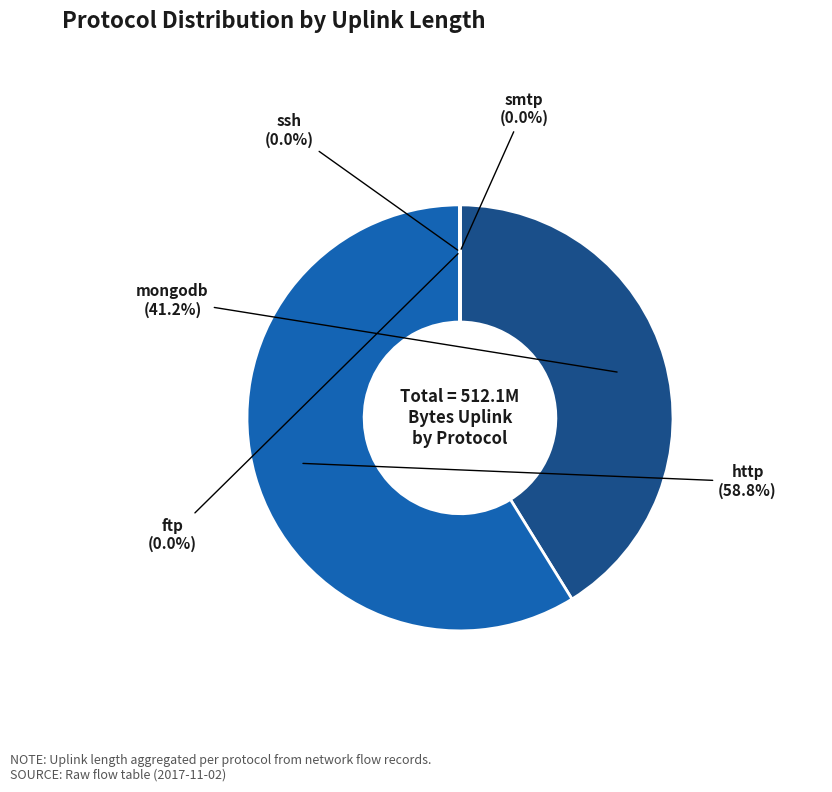

Does mongodb represent more than half of the total?

No